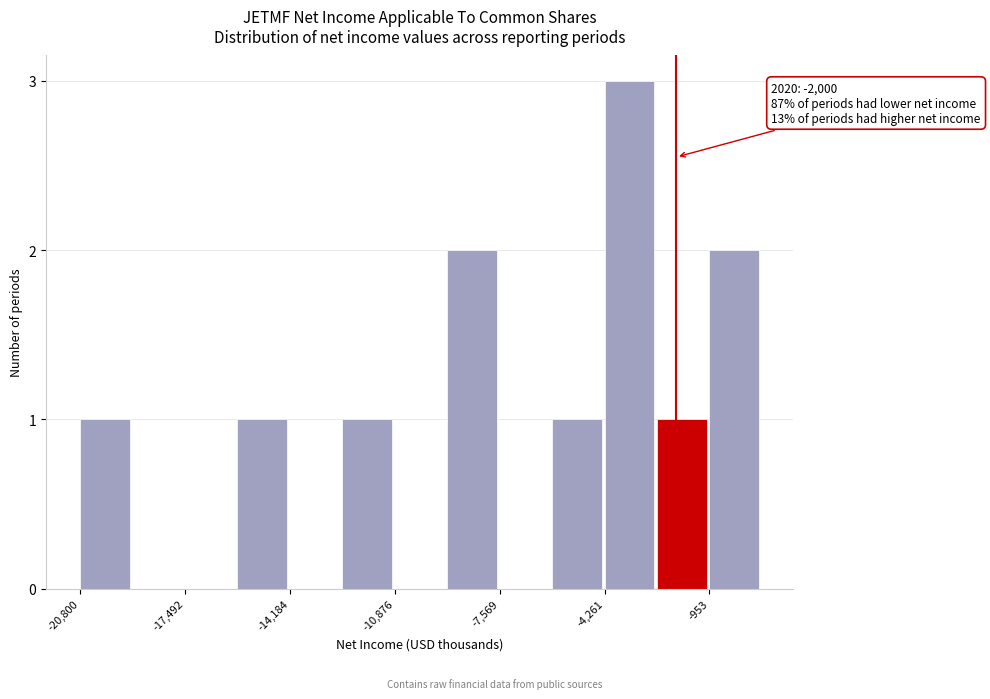

Around what value on the x-axis is the tallest bar? Give the approximate position of its centre, as read against the axis.

-3500